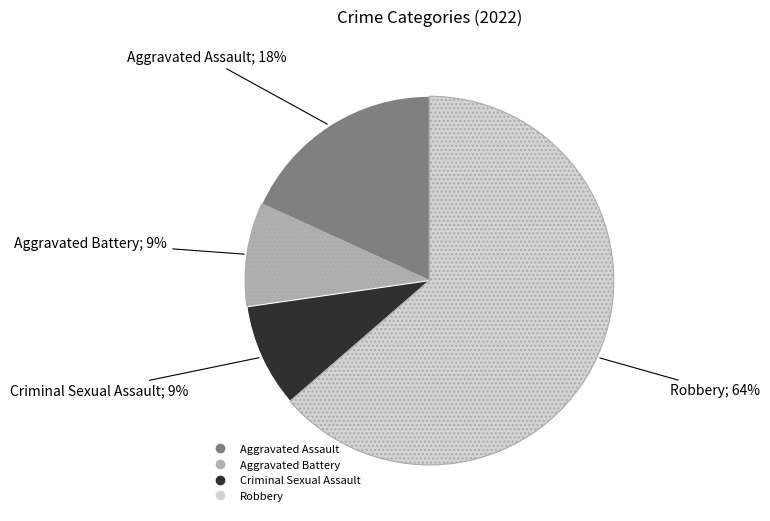

How many slices are in this pie chart?

4